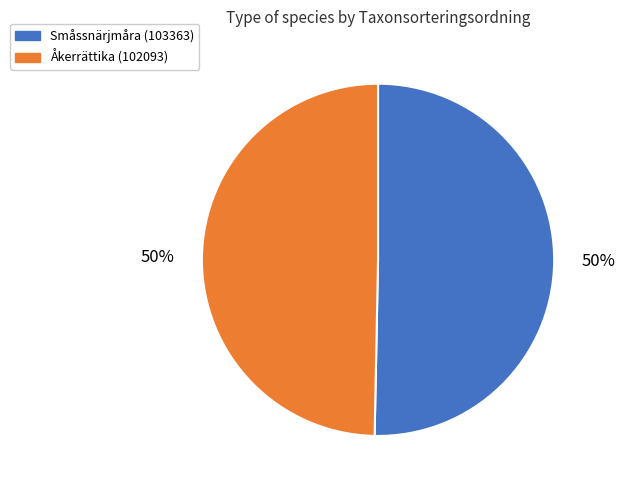

What is the ratio of the value at Åkerrättika (102093) to the value at Småssnärjmåra (103363)?

1.0